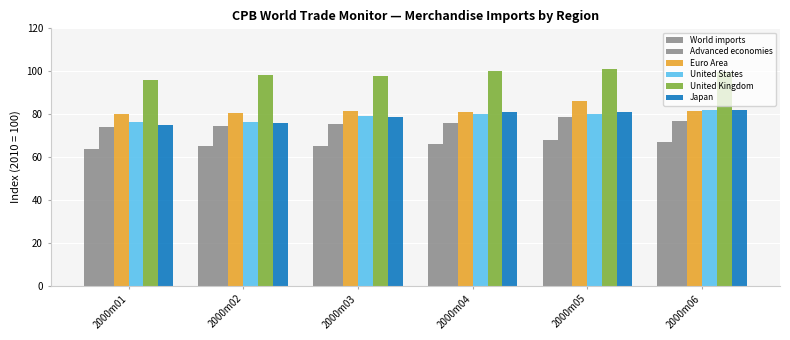

How many bars are there in each group?

6